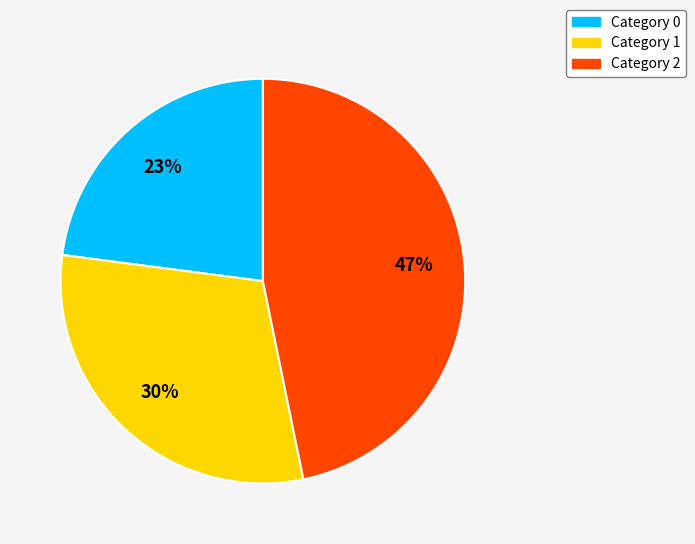

To the nearest percent, what is the average slice percentage?

33%